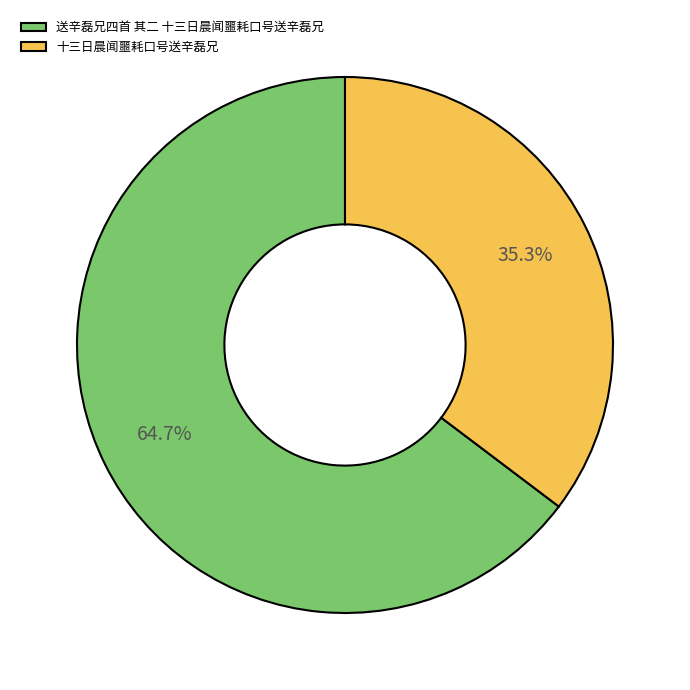

Does 十三日晨闻噩耗口号送辛磊兄 represent more than half of the total?

No